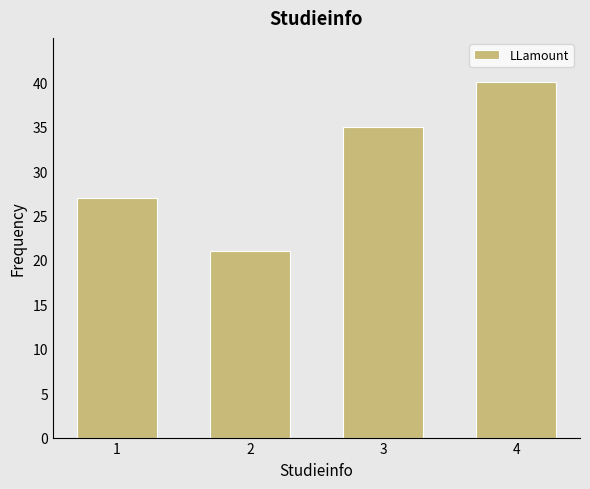

Count the values in the range 27 to 40.

3